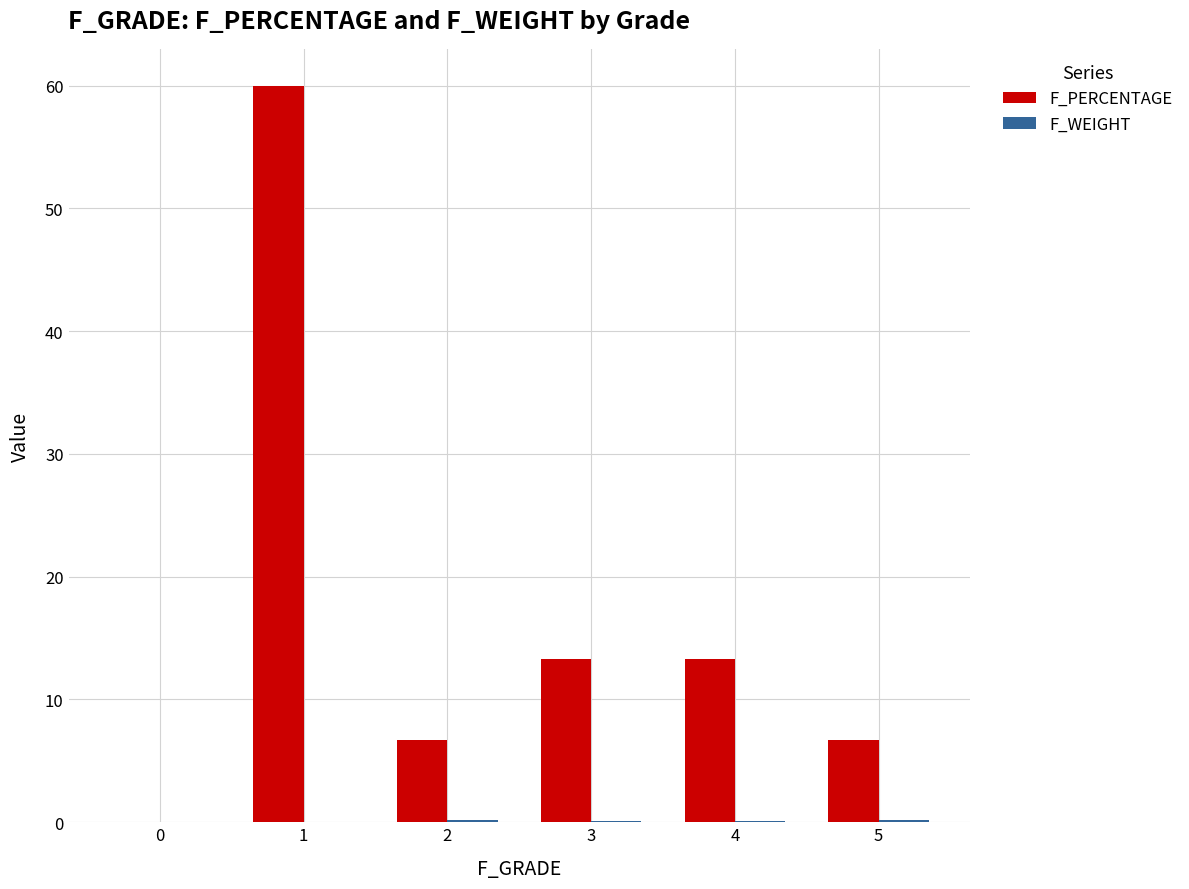

How many groups of bars are there?

6